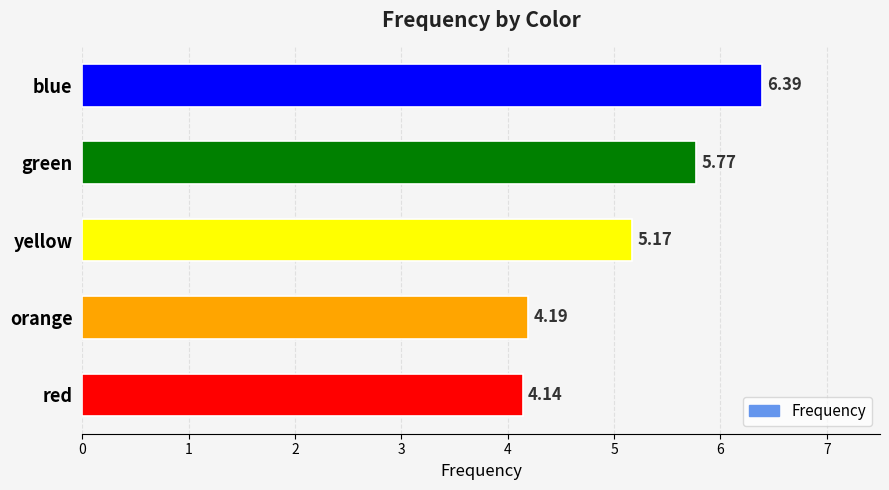

At which label is the value closest to 5?

yellow